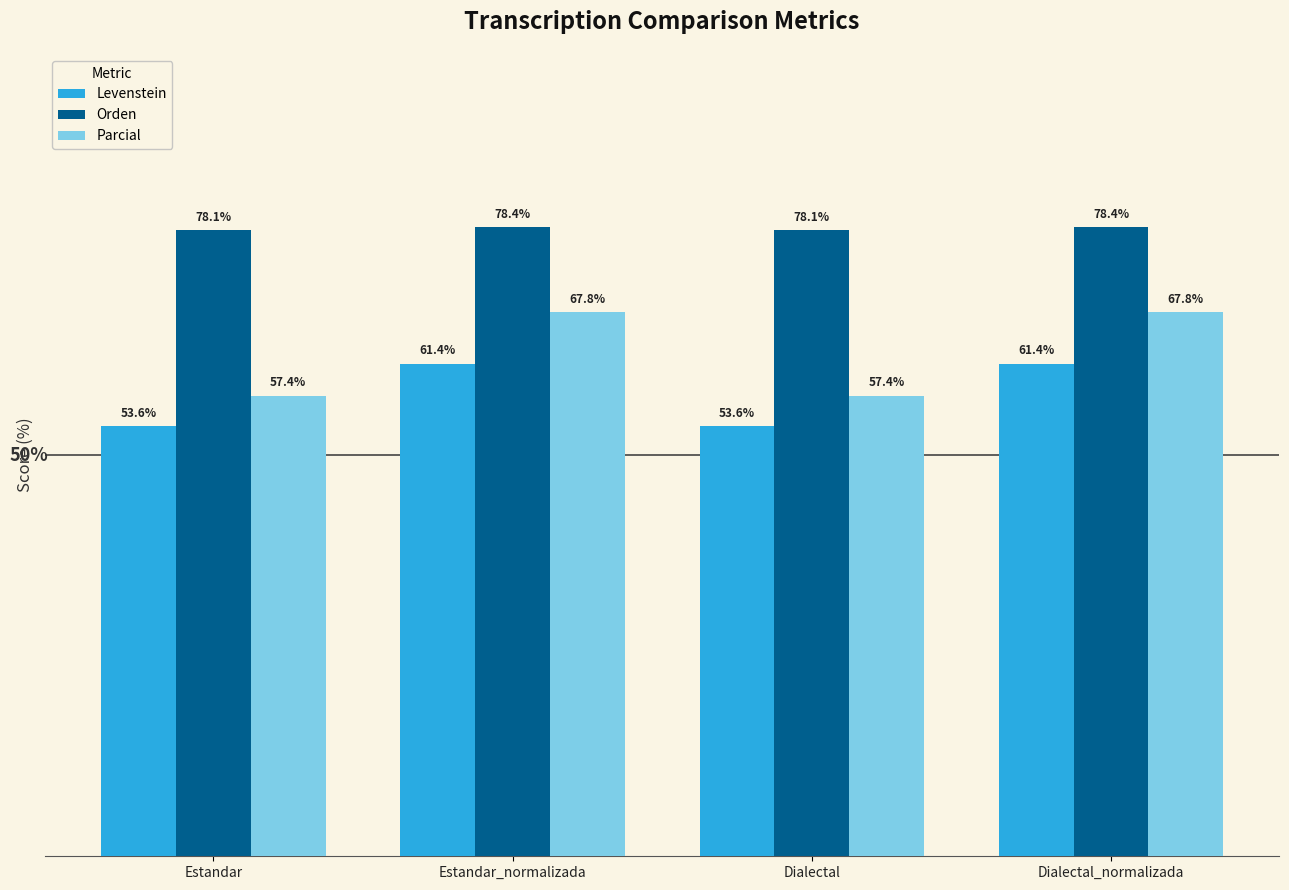

Rank the series by their maximum value, from lowest to highest.

Levenstein, Parcial, Orden